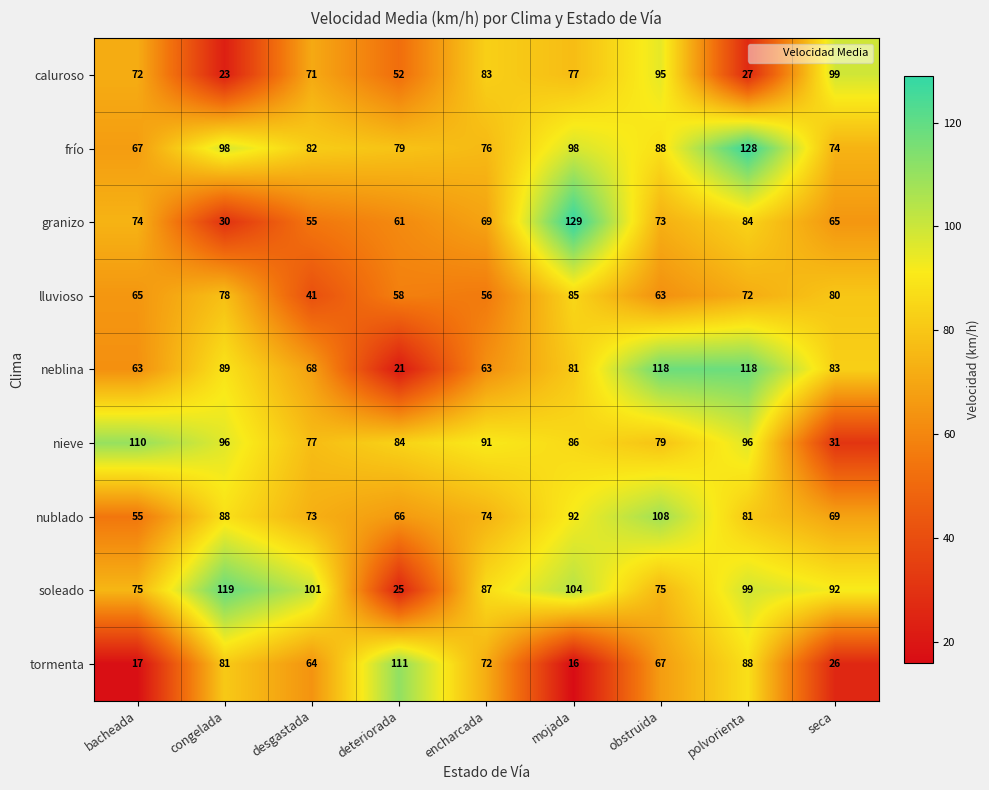

What is the difference between the highest and lowest values at seca?

73